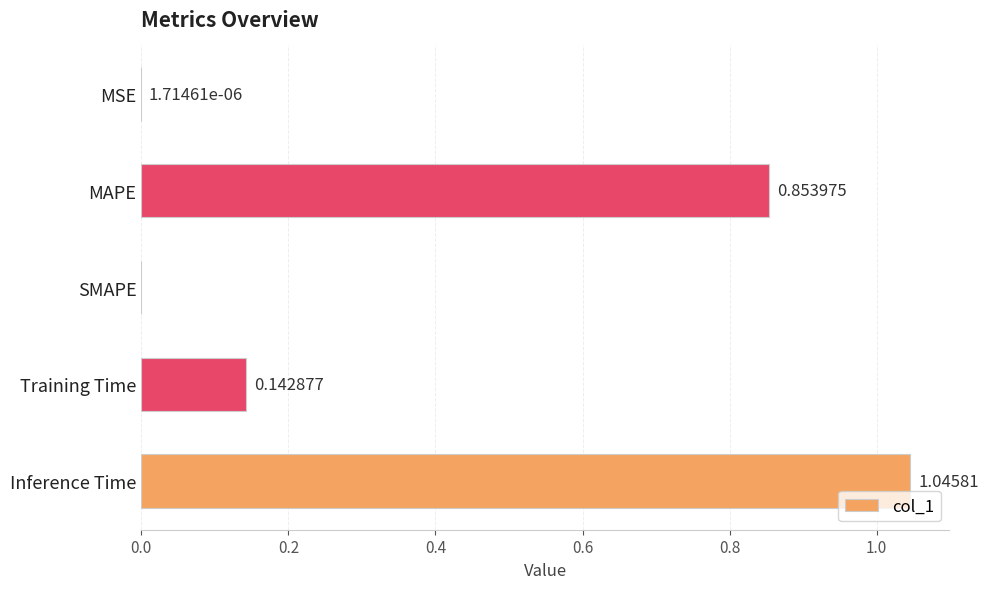

At which category does the chart reach its peak across all series?

Inference Time